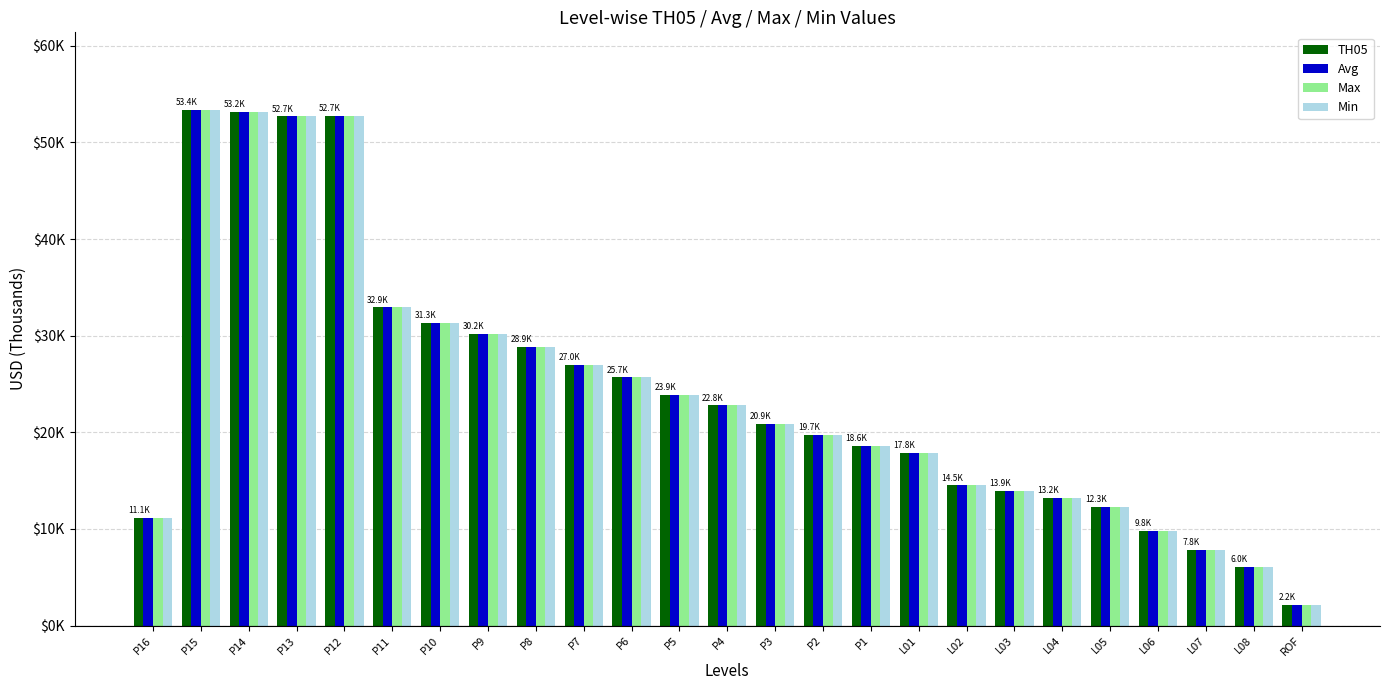

What are all the series names shown in the legend?

TH05, Avg, Max, Min